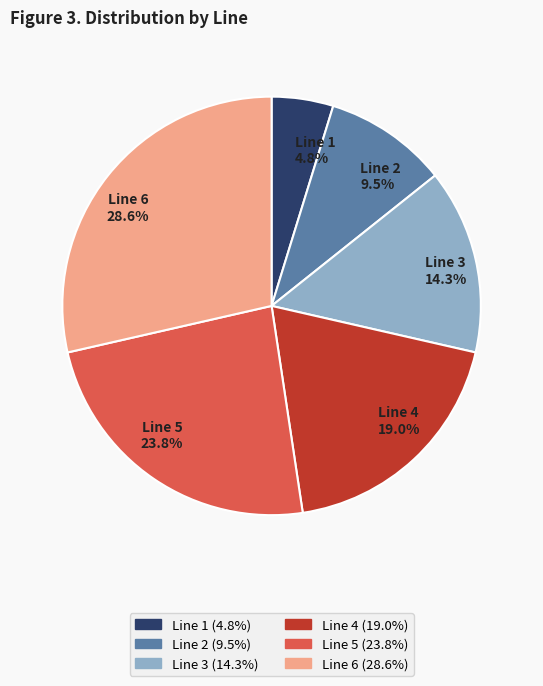

Which category has the biggest portion of the pie?

Line 6